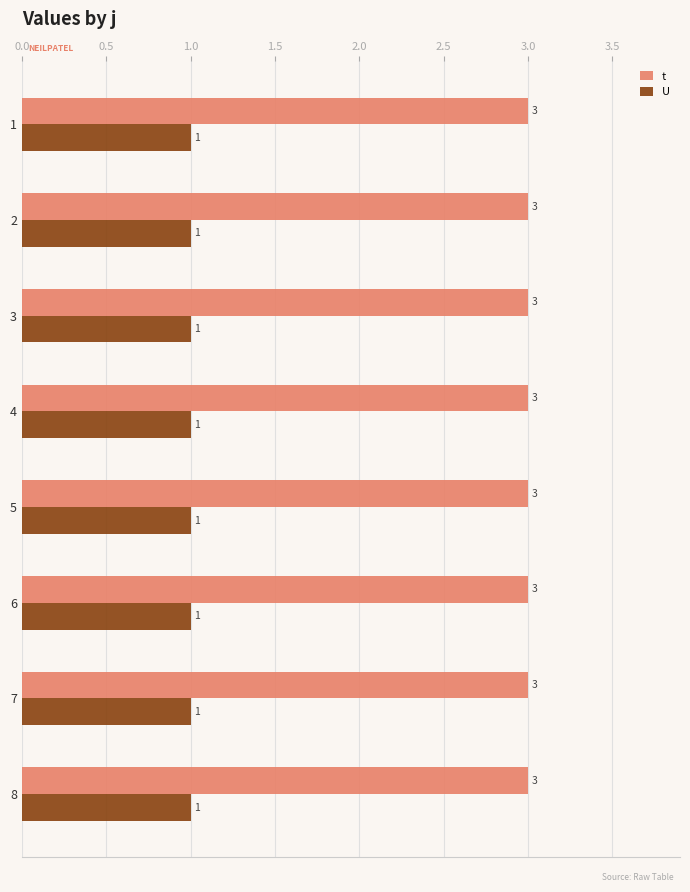

Which series has the largest total across all categories?

t